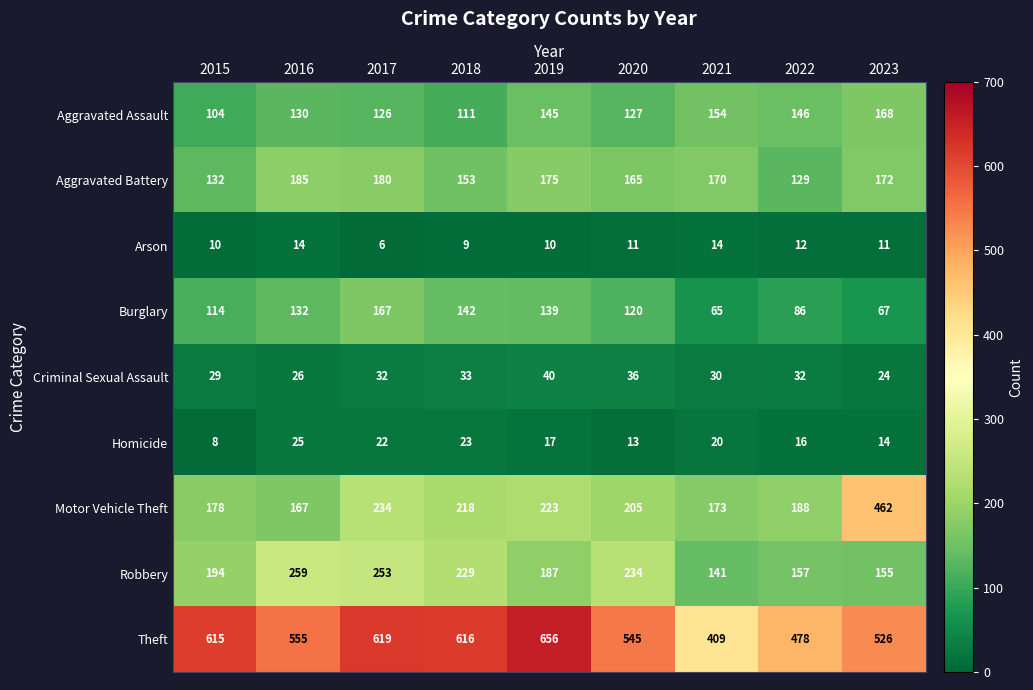

The Aggravated Battery series shows 129 at 2022. True or false?

True